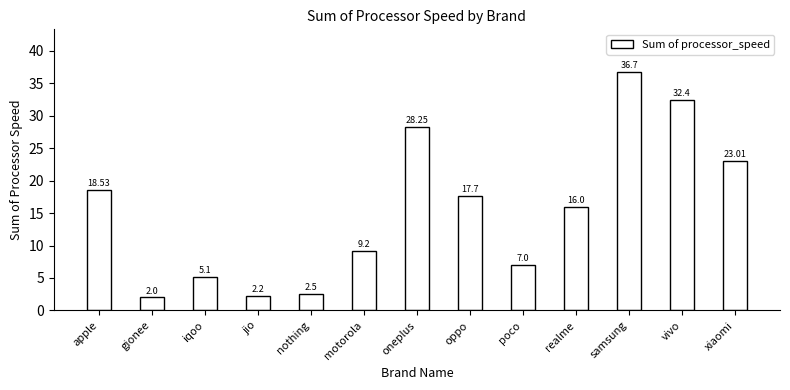

What is the greatest value displayed?

36.7